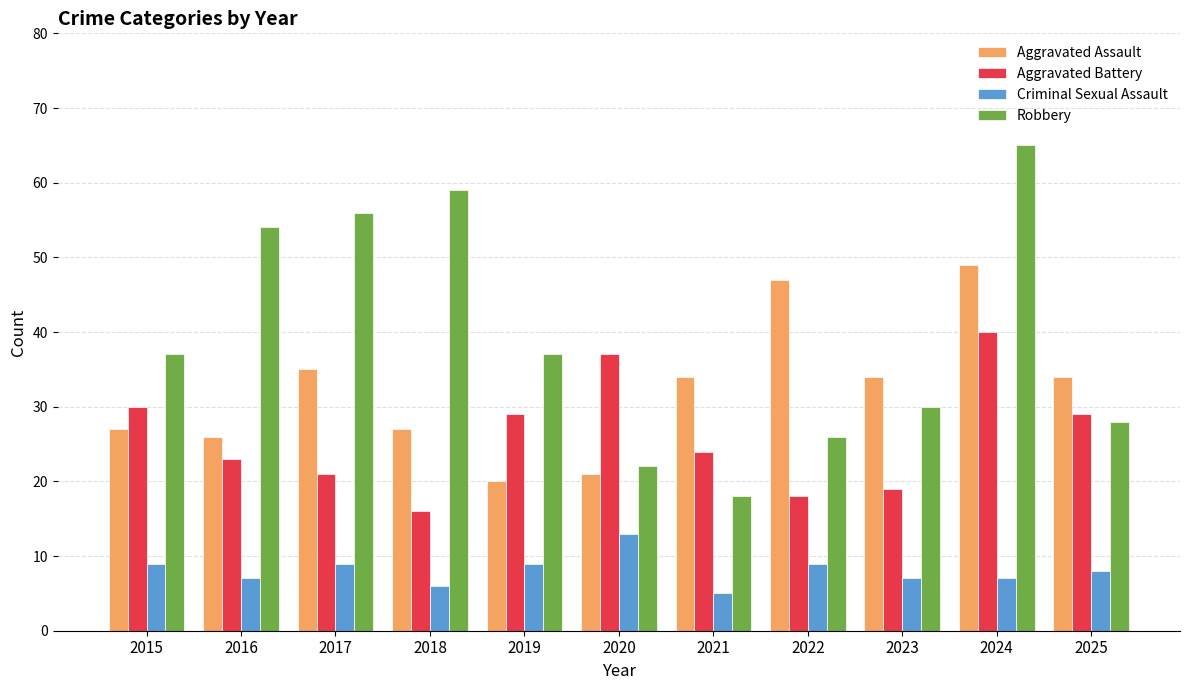

Read the Robbery value at 2023, to the nearest 5.

30